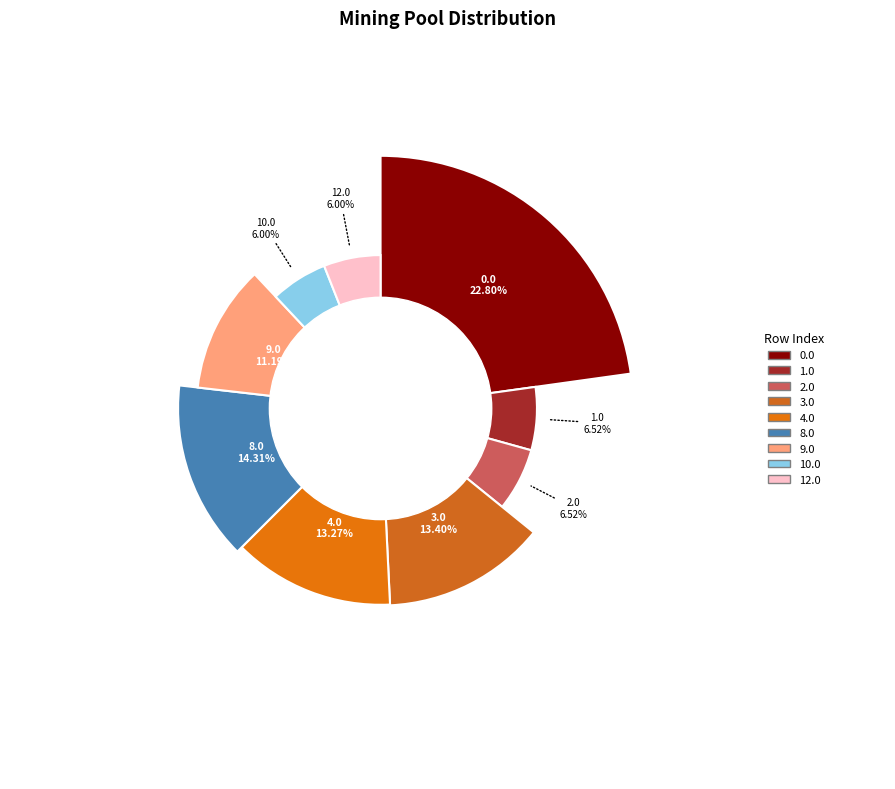

To the nearest percent, what portion does 3.0 represent?

13%